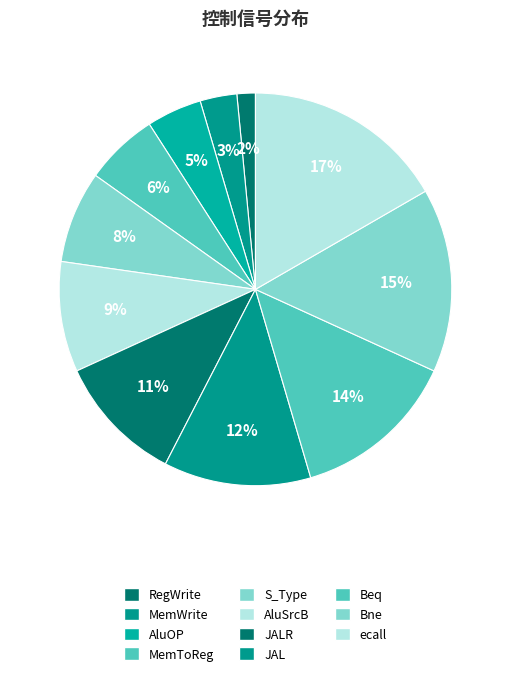

Is there any slice that represents more than half of the pie?

No